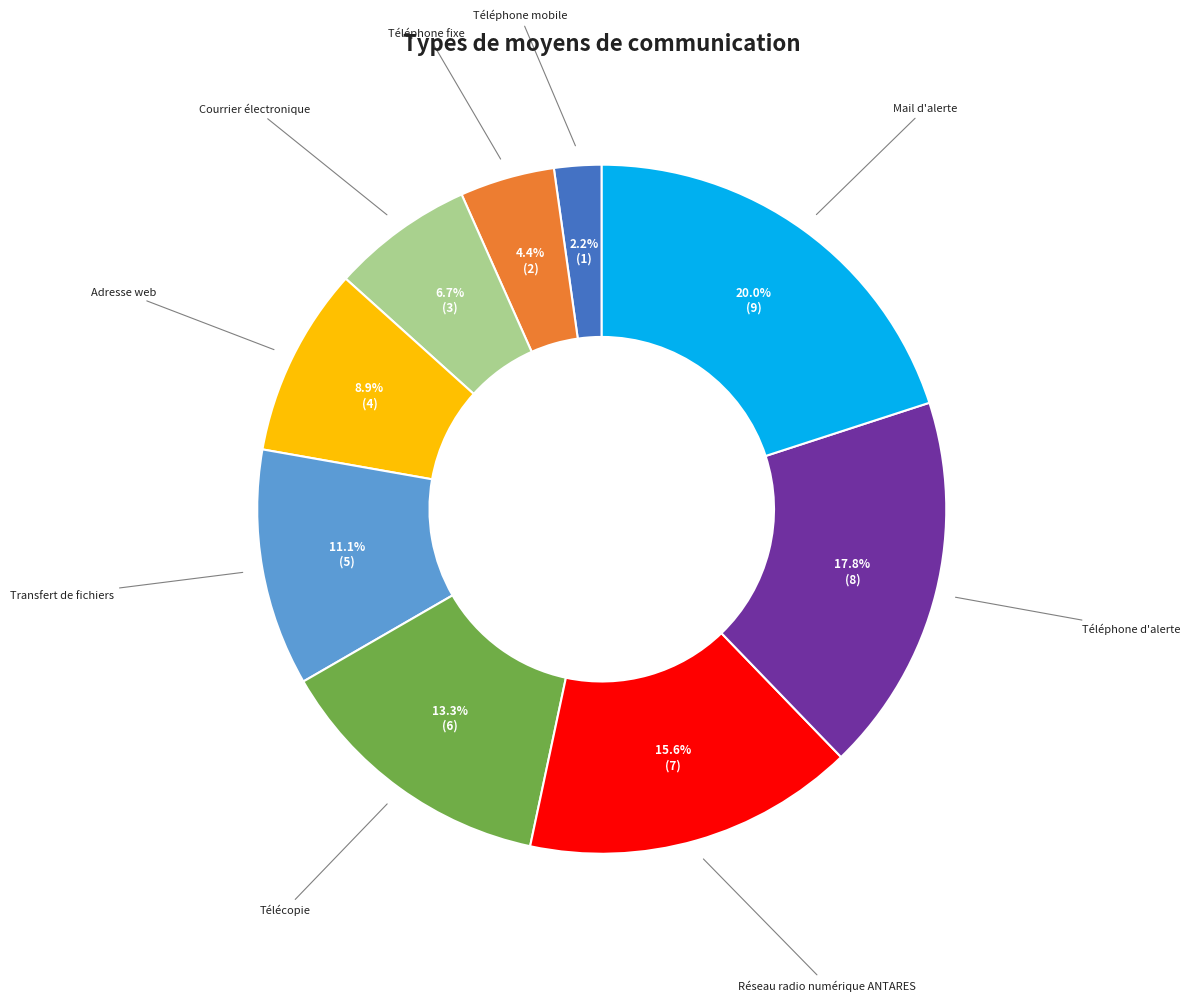

To the nearest percent, what portion does Téléphone d'alerte represent?

18%